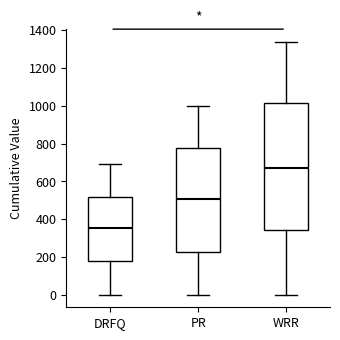

Reading left to right, transcribe this box plot: for each box, give where its median line is, the range the box spans, and where its two whiskers end, as read against the y-axis. The values are not printed on the chart, so give them approximately, as read against the axis.

DRFQ: median 360, box 180 to 520, whiskers 0 to 700
PR: median 500, box 220 to 780, whiskers 0 to 1000
WRR: median 680, box 340 to 1020, whiskers 0 to 1340